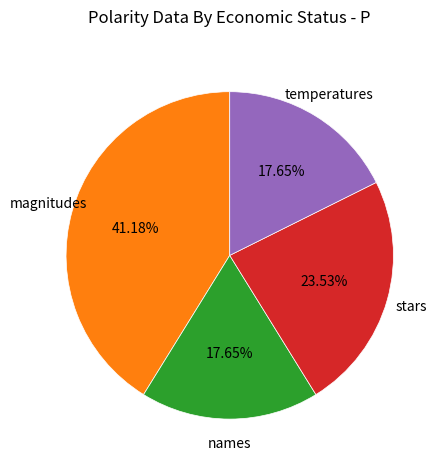

The names slice represents 28% of the pie. True or false?

False